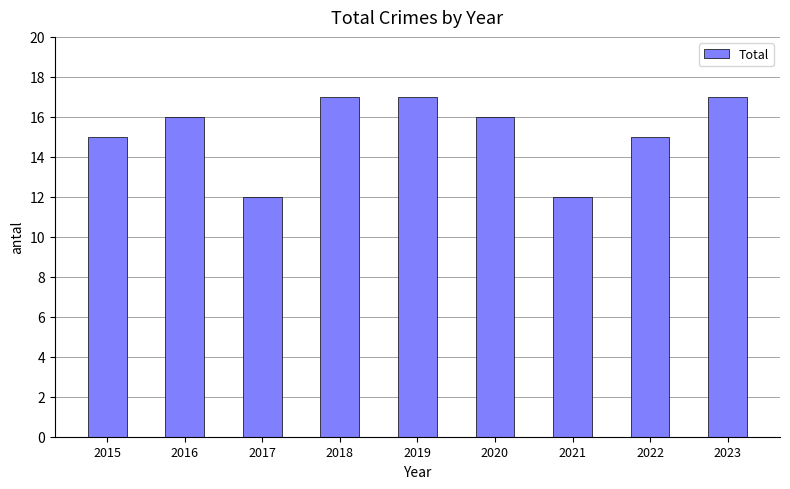

Approximately how many times larger is the value at 2023 compared to 2019?

1.0